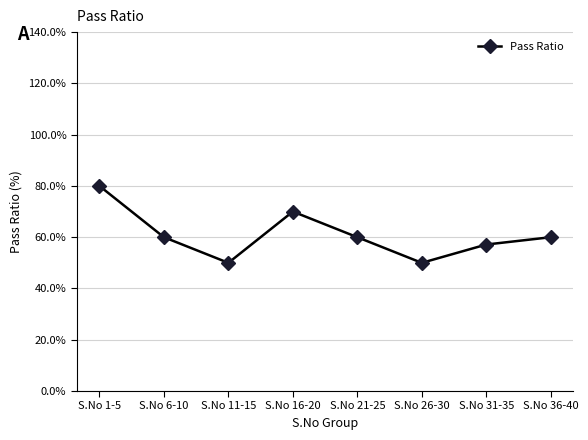

Is it true that the value at S.No 6-10 is 60.0?

True